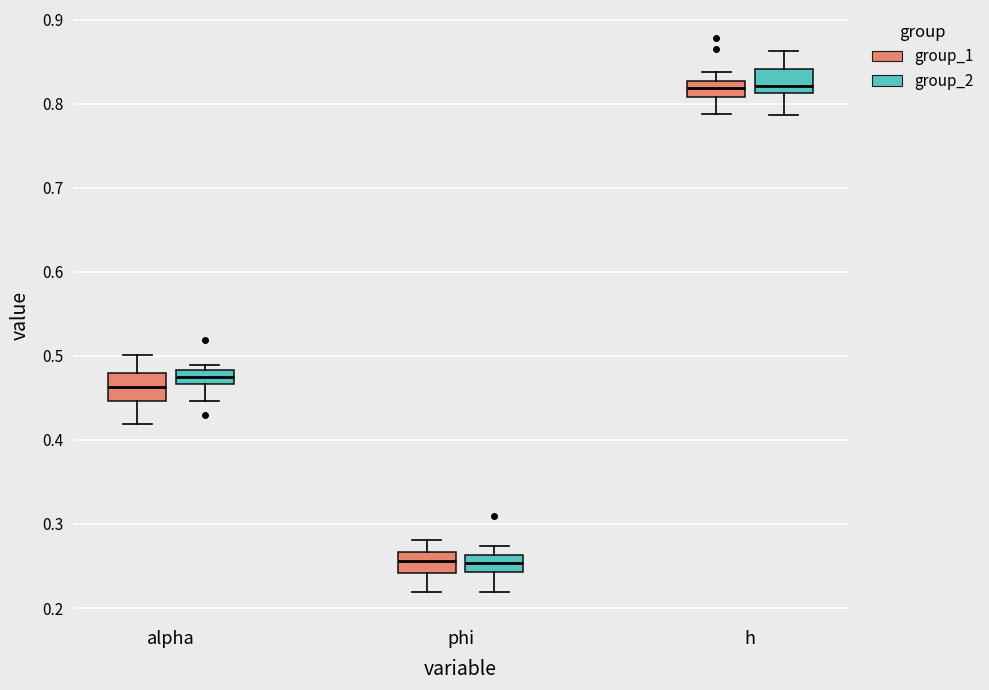

Reading left to right, transcribe this box plot: for each box, give where its median line is, the range the box spans, and where its two whiskers end, as read against the y-axis. The values are not printed on the chart, so give them approximately, as read against the axis.

alpha (group_1): median 0.46, box 0.45 to 0.48, whiskers 0.42 to 0.50
alpha (group_2): median 0.47 (inside the box), box 0.47 to 0.48, whiskers 0.45 to 0.49
phi (group_1): median 0.26, box 0.24 to 0.27, whiskers 0.22 to 0.28
phi (group_2): median 0.25, box 0.24 to 0.26, whiskers 0.22 to 0.27
h (group_1): median 0.82, box 0.81 to 0.83, whiskers 0.79 to 0.84
h (group_2): median 0.82, box 0.81 to 0.84, whiskers 0.79 to 0.86